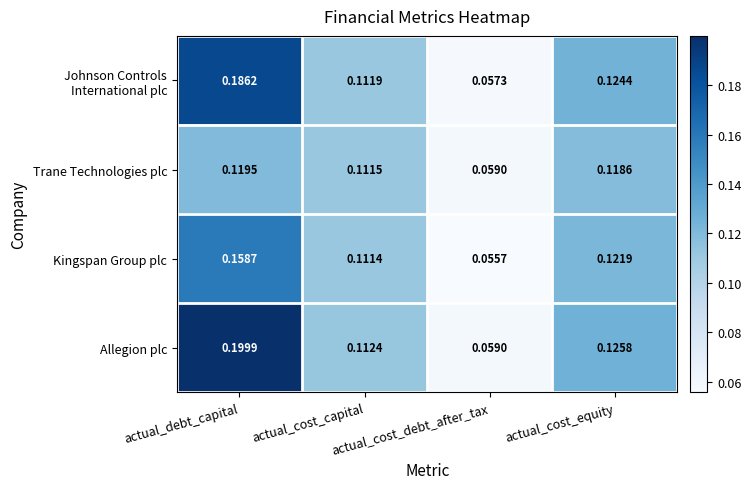

List the labels in order of Allegion plc value, largest first.

actual_debt_capital, actual_cost_equity, actual_cost_capital, actual_cost_debt_after_tax